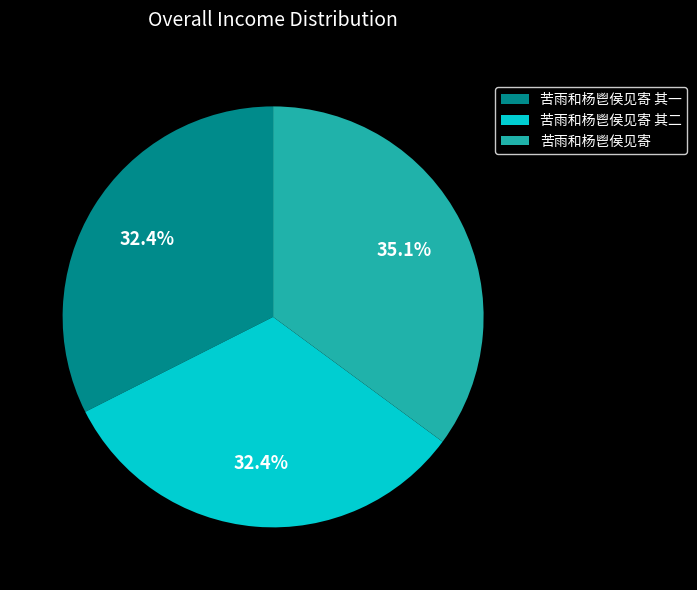

Approximately how many times larger is the value at 苦雨和杨鬯侯见寄 compared to 苦雨和杨鬯侯见寄 其二?

1.1